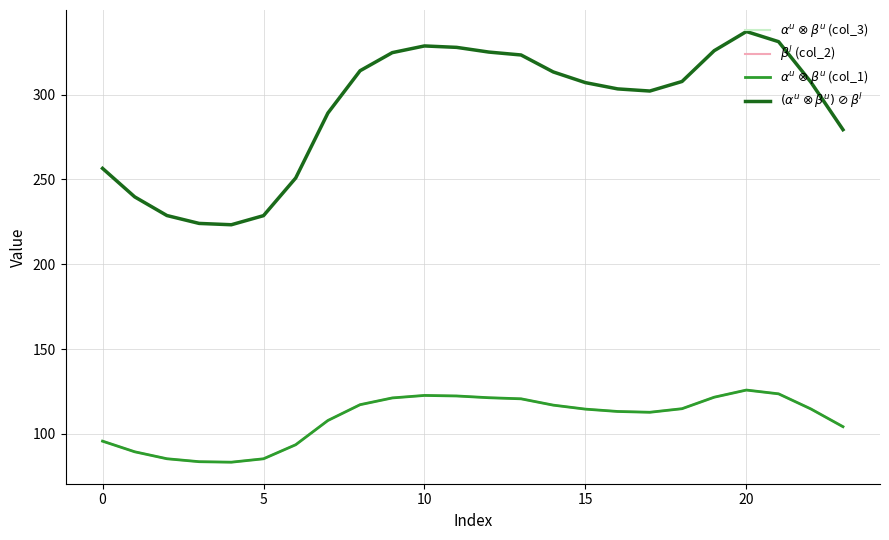

True or false: $\alpha^u \otimes \beta^u$ (col_1) and $(\alpha^u \otimes \beta^u) \oslash \beta^l$ cross at least once.

False